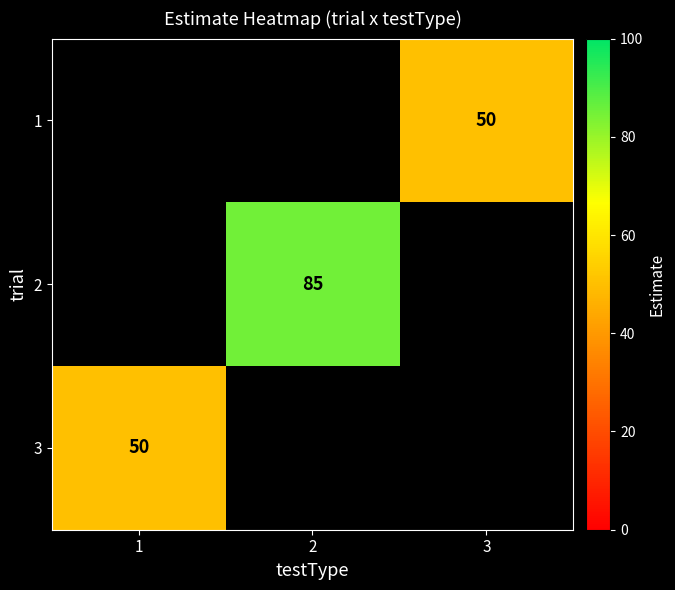

The 1 series shows 73 at 3. True or false?

False